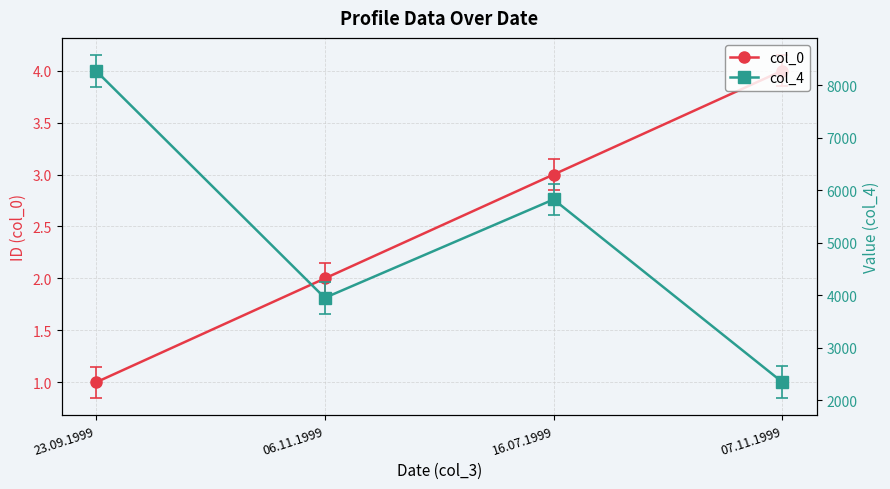

Reading right to left, list all the values displayed in this chart.

col_0: 4	3	2	1
col_4: 2341	5823	3948	8274